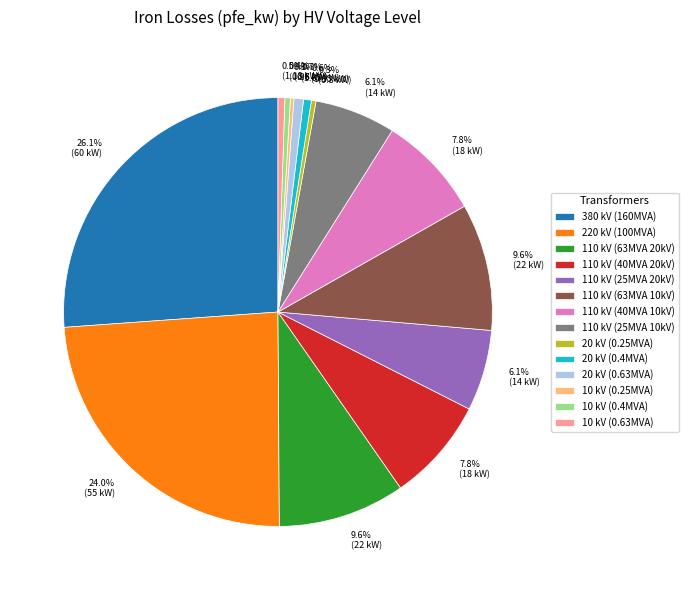

Between 10 kV (0.4MVA) and 110 kV (63MVA 10kV), which is larger?

110 kV (63MVA 10kV)